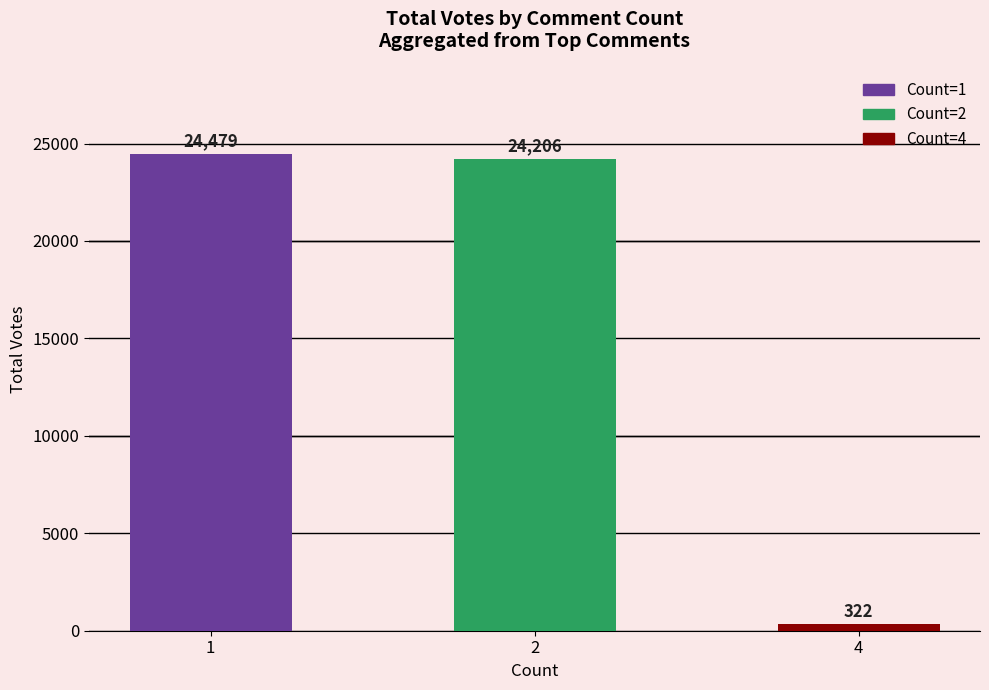

The value at 2 is 24206. True or false?

True